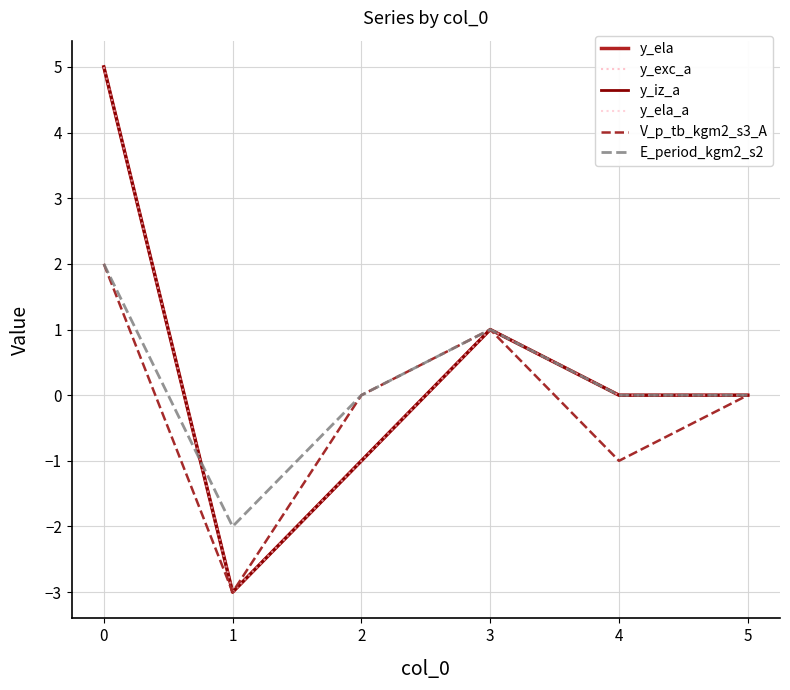

What is the highest value of the y_ela series?

5